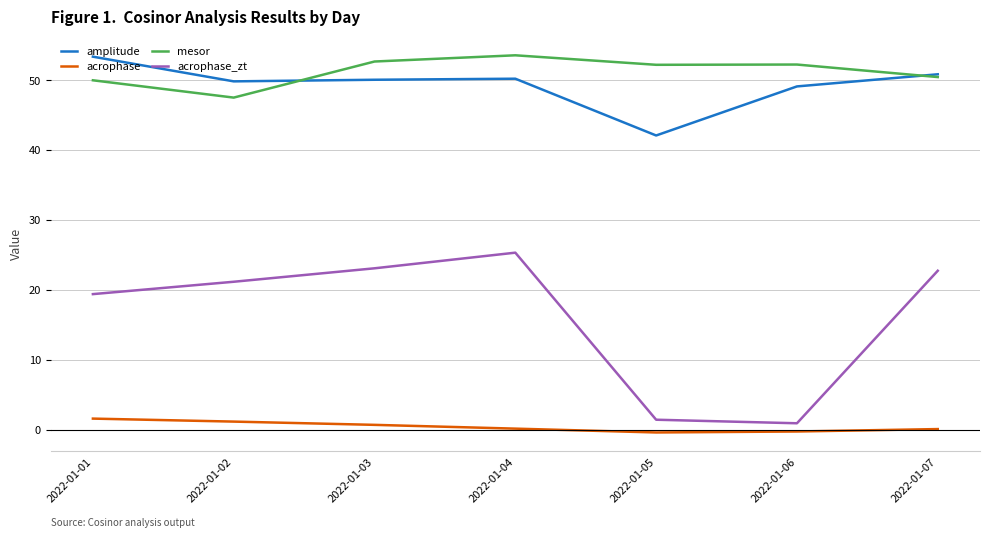

Does the chart display data point markers on the line(s)?

No